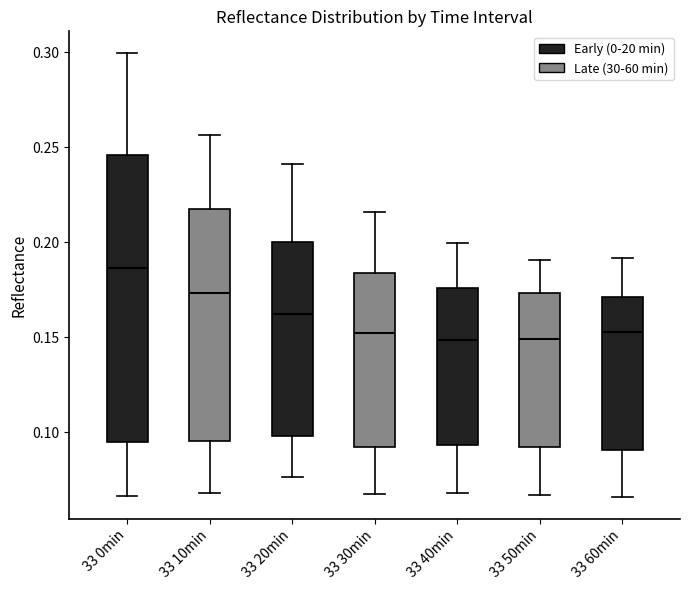

Reading left to right, read every box against the y-axis: the position of its median line, the range the box covers, and the ends of its whiskers. The values are not printed on the chart, so give them approximately, as read against the axis.

33 0min: median 0.185, box 0.095 to 0.245, whiskers 0.065 to 0.300
33 10min: median 0.175, box 0.095 to 0.215, whiskers 0.070 to 0.255
33 20min: median 0.160, box 0.100 to 0.200, whiskers 0.075 to 0.240
33 30min: median 0.150, box 0.090 to 0.185, whiskers 0.070 to 0.215
33 40min: median 0.150, box 0.095 to 0.175, whiskers 0.070 to 0.200
33 50min: median 0.150, box 0.090 to 0.175, whiskers 0.065 to 0.190
33 60min: median 0.155, box 0.090 to 0.170, whiskers 0.065 to 0.190